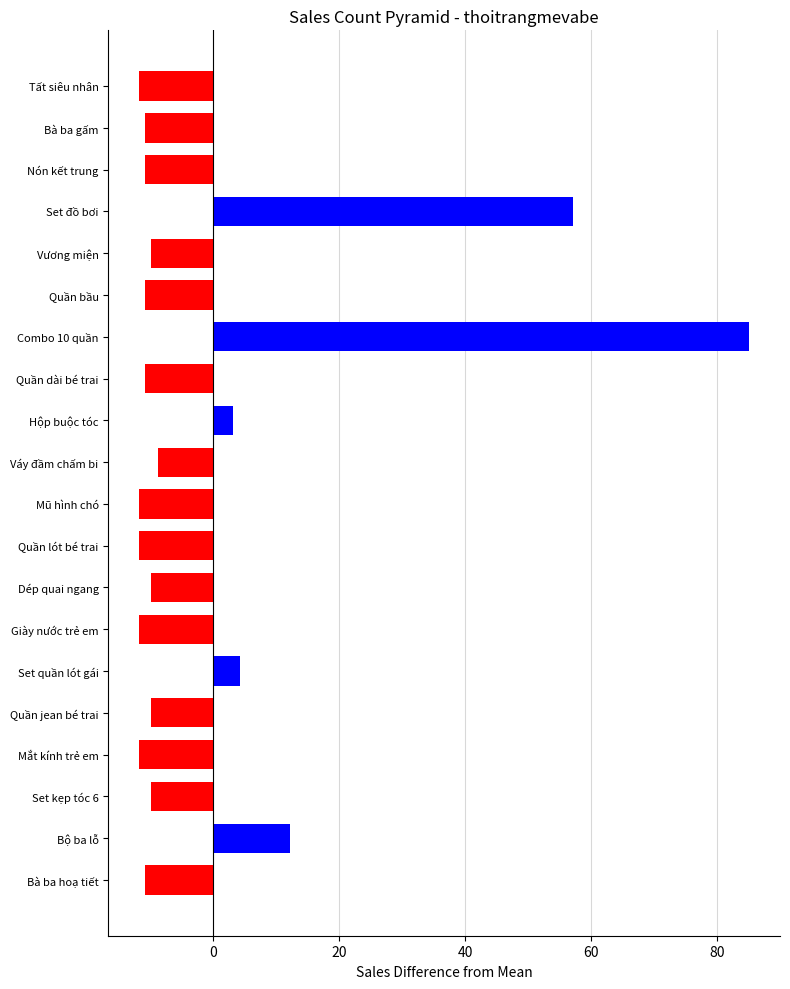

Read the value at Quần bầu.

-10.8